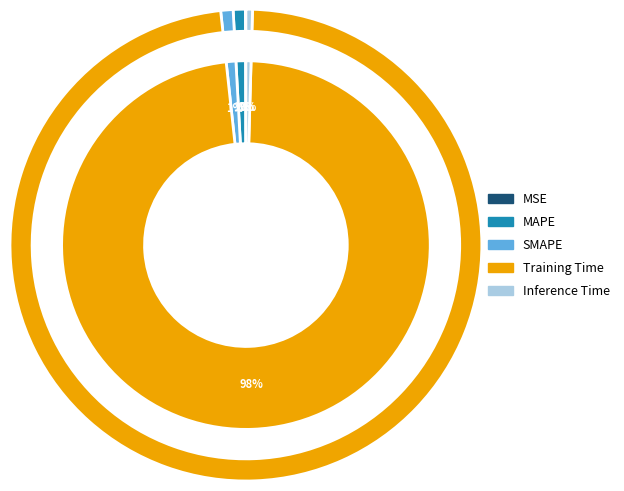

Between MAPE and MSE, which is larger?

MAPE